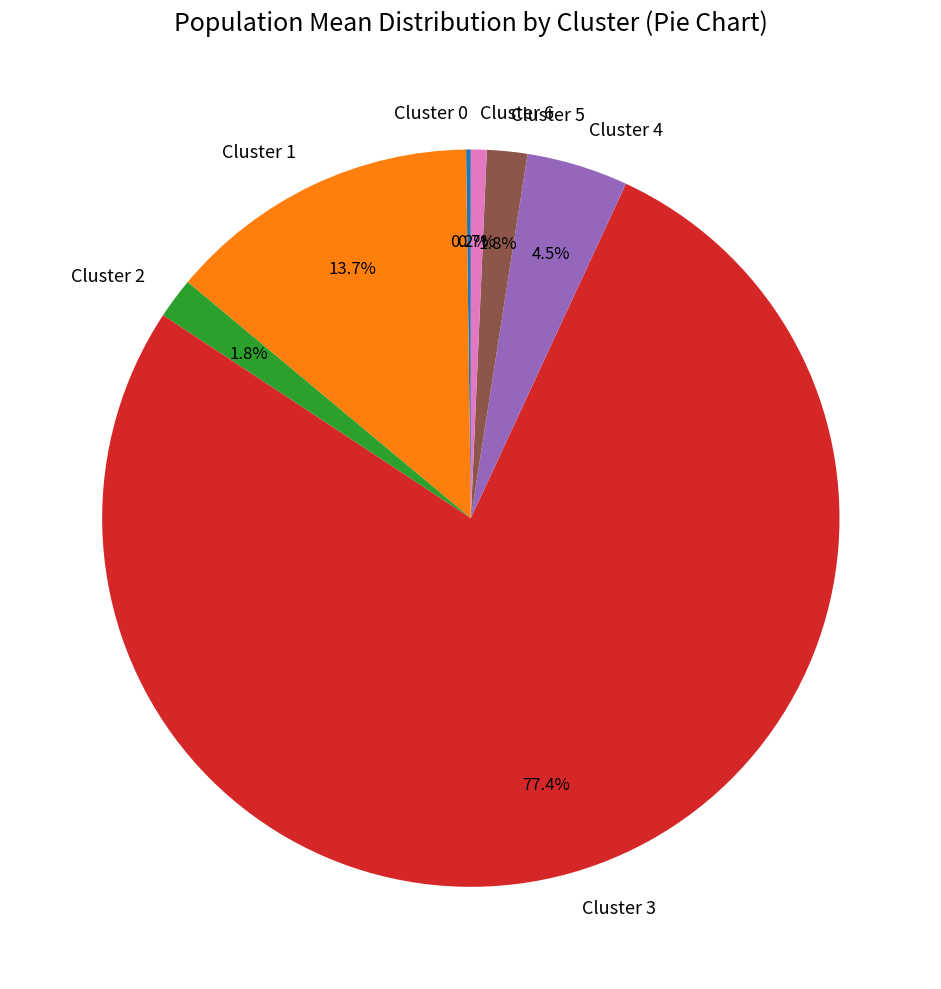

What is the majority slice?

Cluster 3